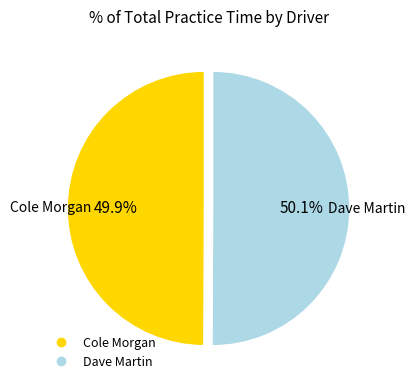

Count the number of slices in the pie.

2